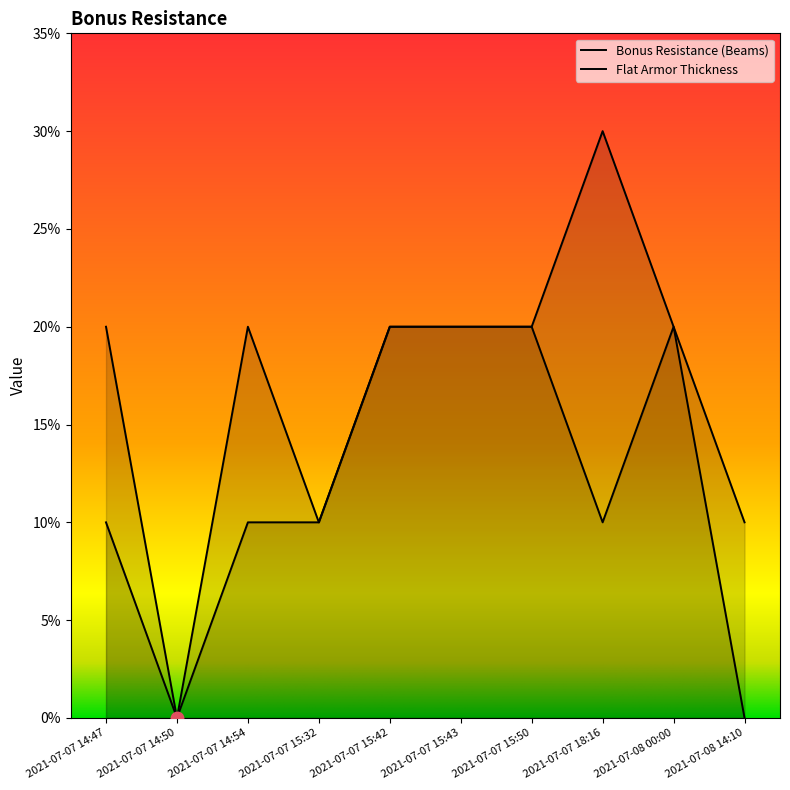

In Flat Armor Thickness, how many points are lower than both neighbors (excluding endpoints)?

3